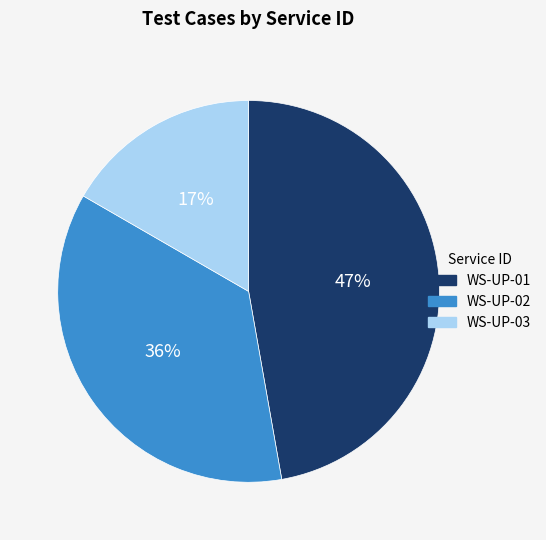

Is it true that WS-UP-03 is 17% of the pie?

True